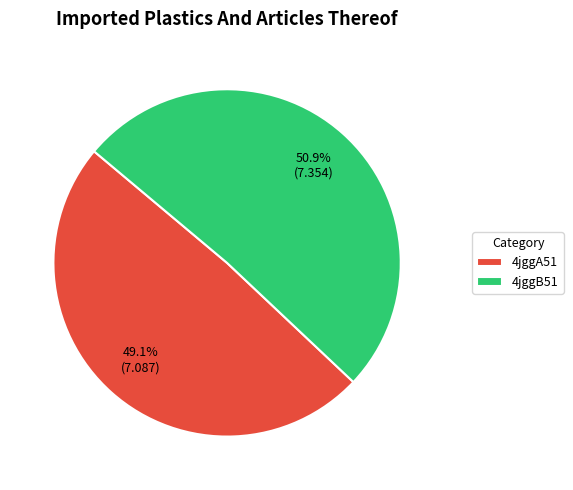

How many slices are in this pie chart?

2